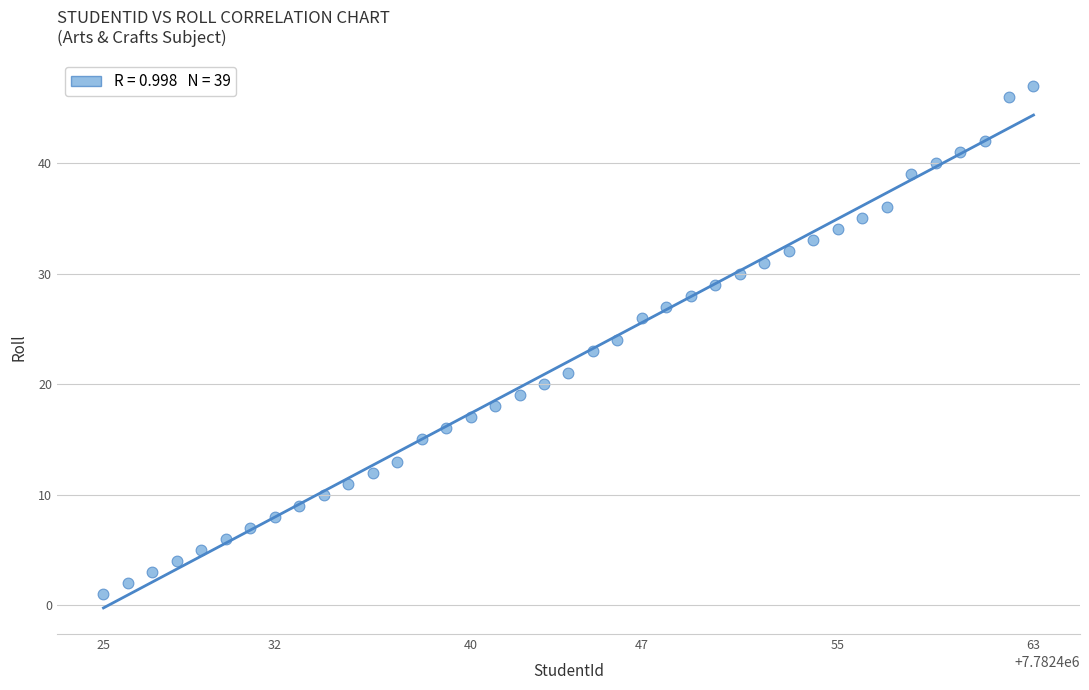

What is the range of X values (max minus min)?

38